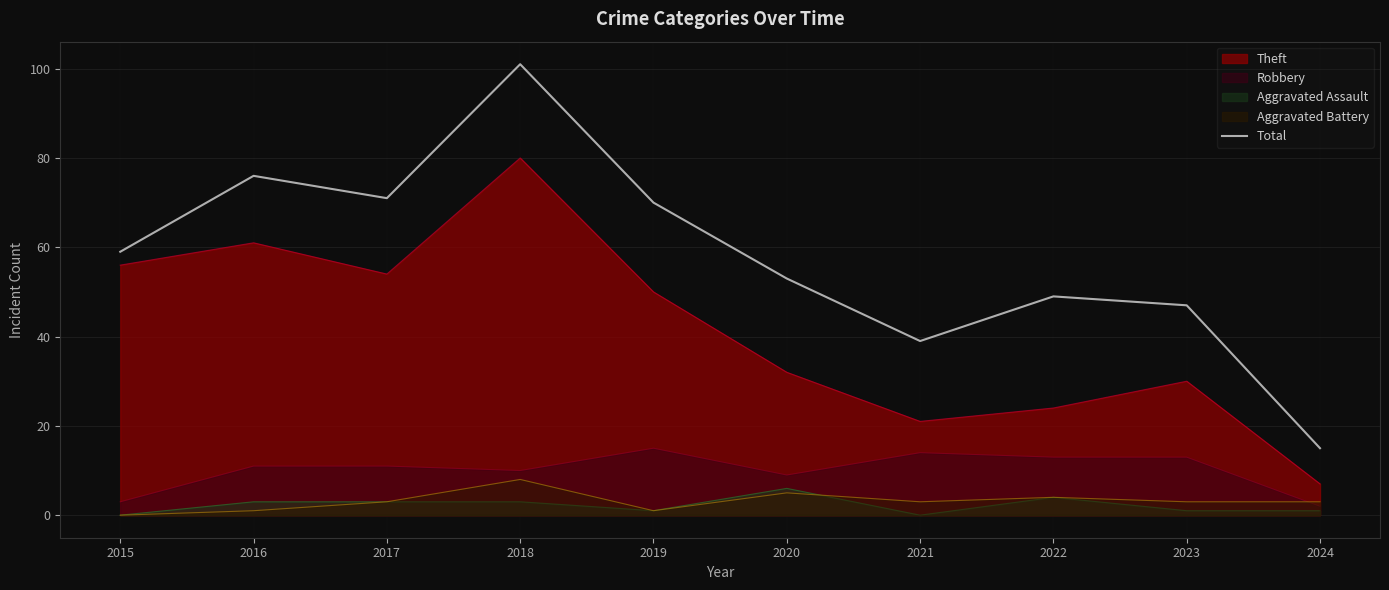

List the labels in order of value, largest first.

2018, 2016, 2017, 2019, 2015, 2020, 2022, 2023, 2021, 2024